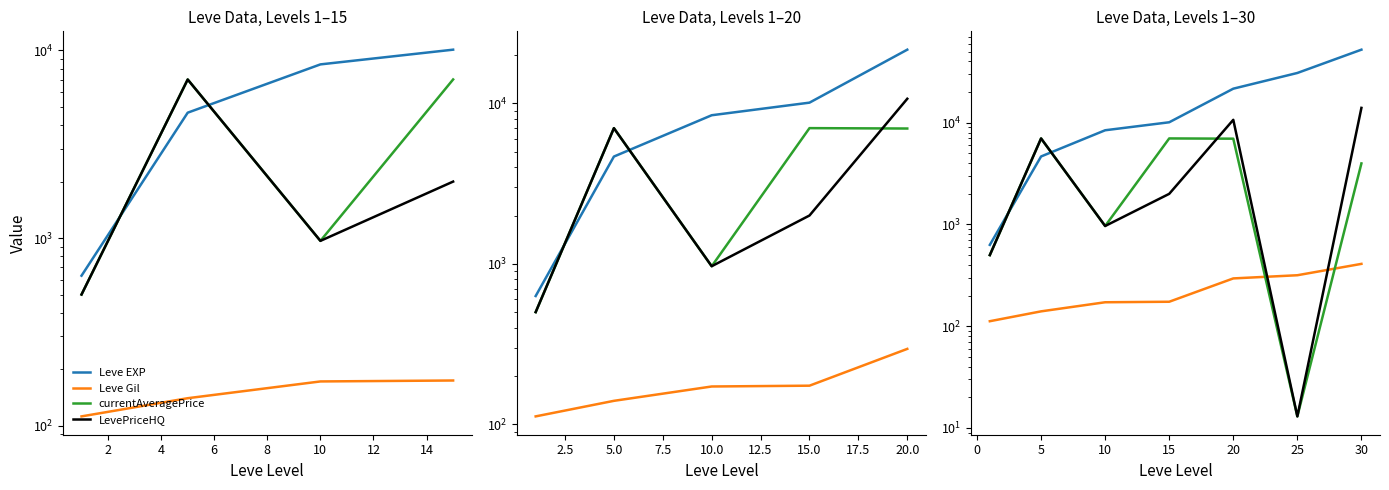

Where is the first local minimum for currentAveragePrice?

10